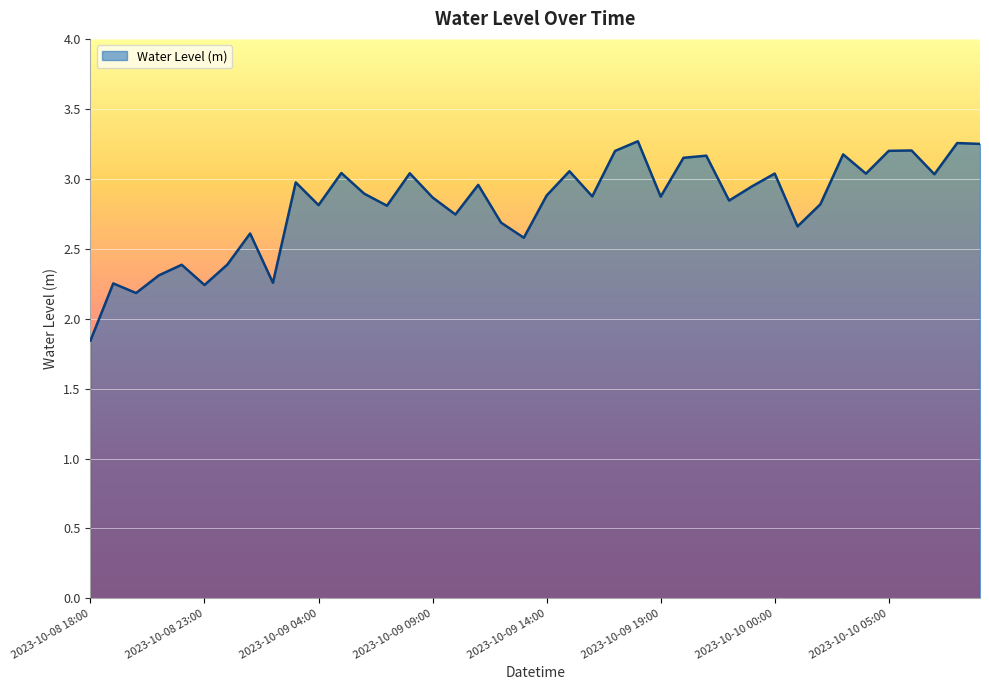

How many values are below 2?

1